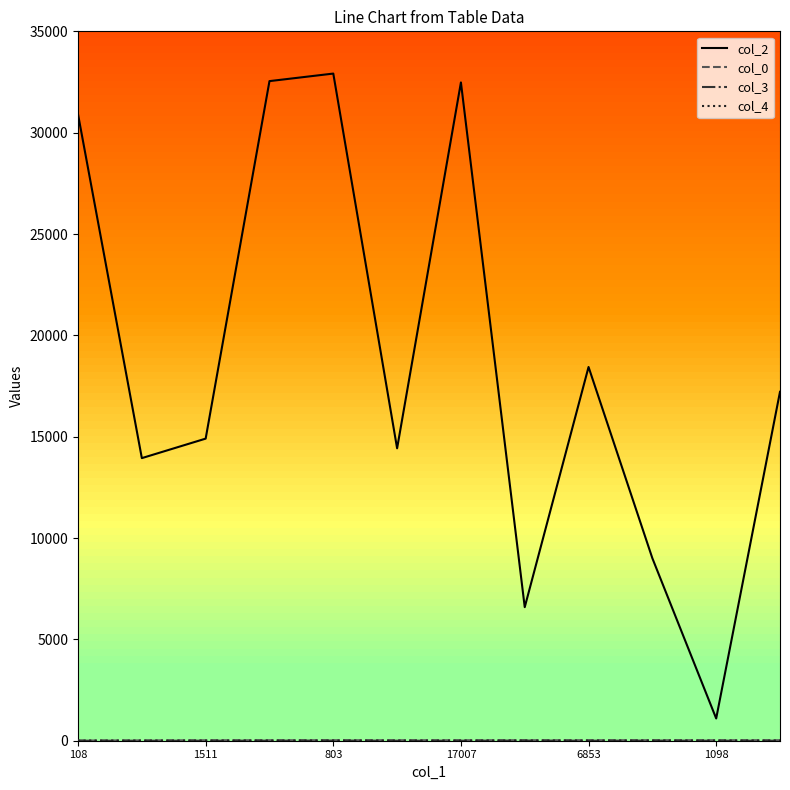

Which series has the largest range (max minus min)?

col_2